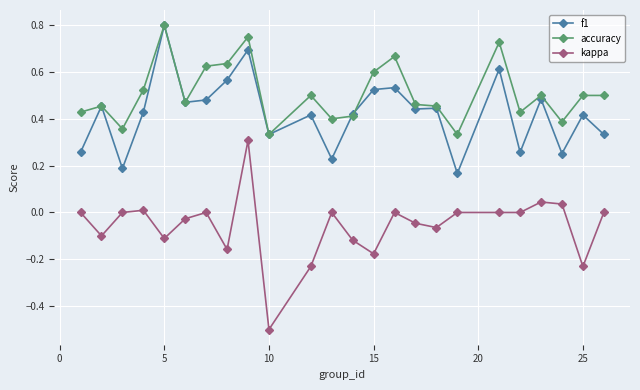

Which series has the largest range (max minus min)?

kappa